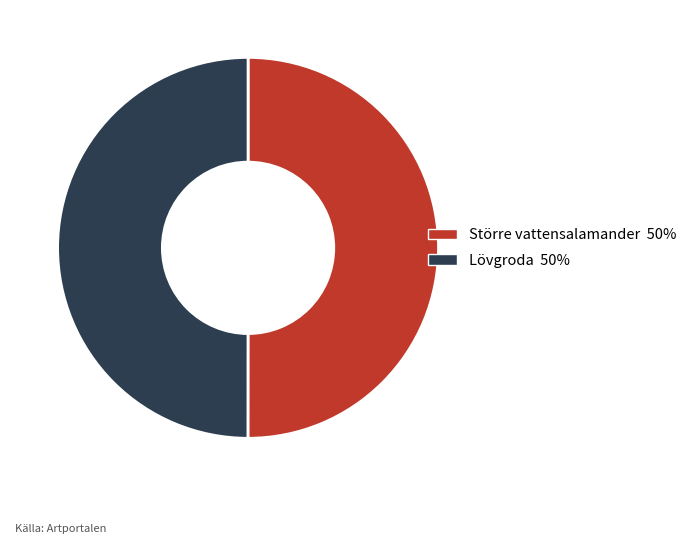

Approximately how many times larger is the value at Lövgroda 50% compared to Större vattensalamander 50%?

1.0